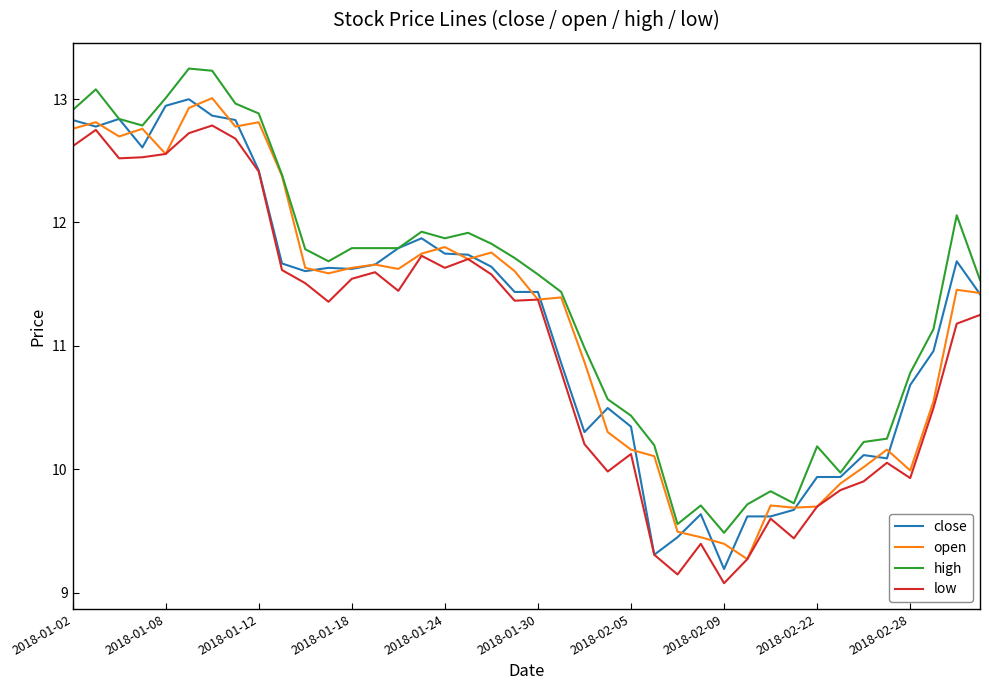

True or false: high and low cross at least once.

False